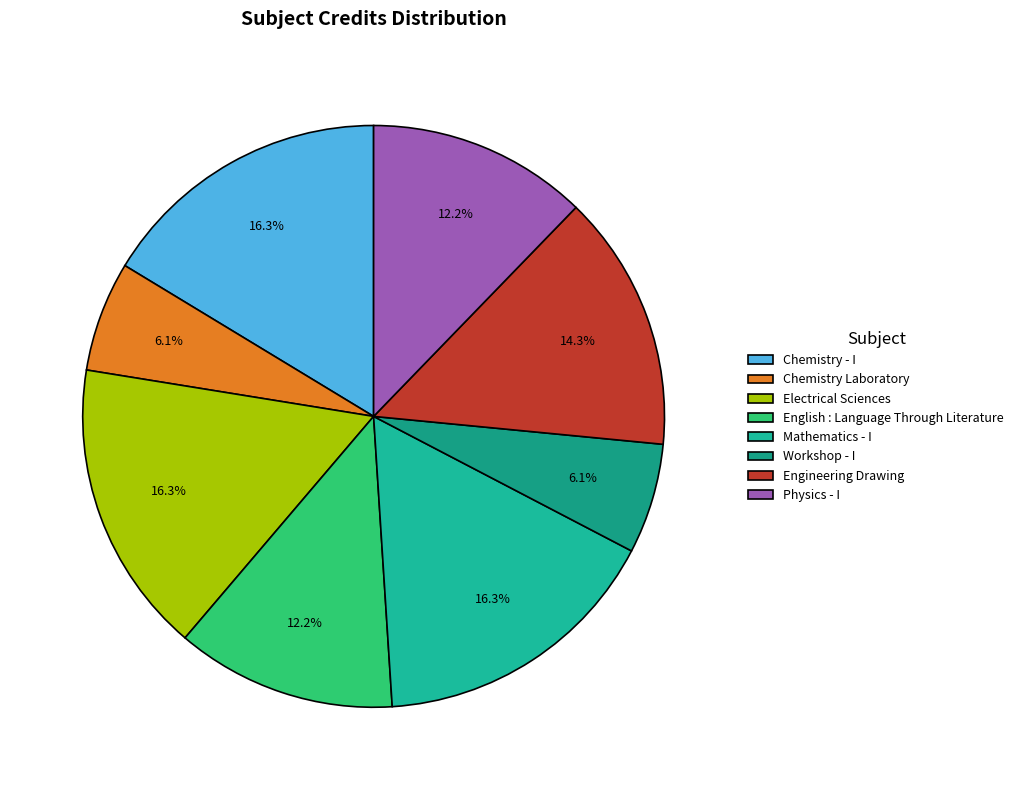

To the nearest percent, what is the combined percentage of Electrical Sciences and Mathematics - I?

33%